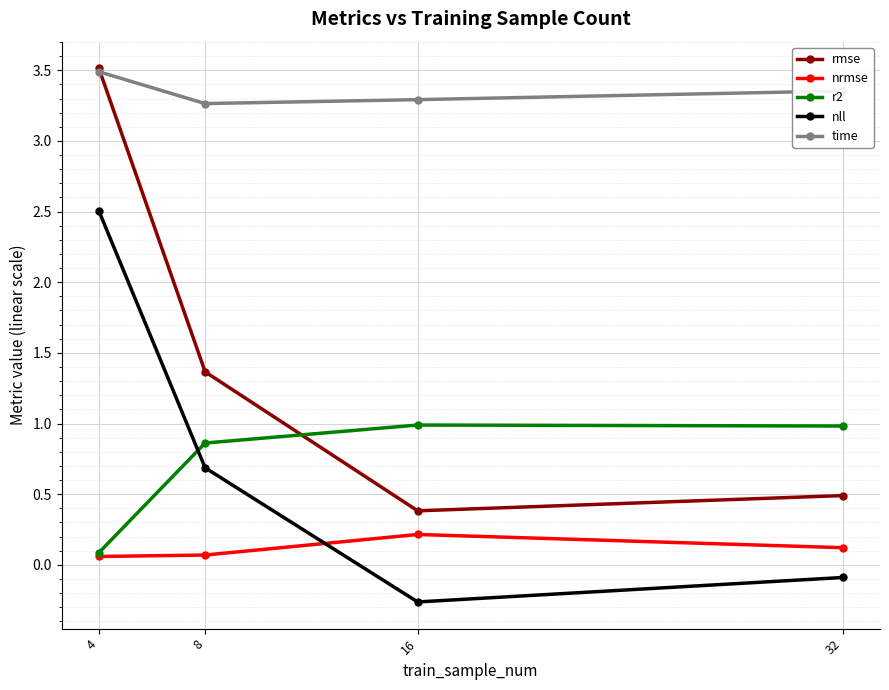

True or false: r2 and time intersect in this chart.

False